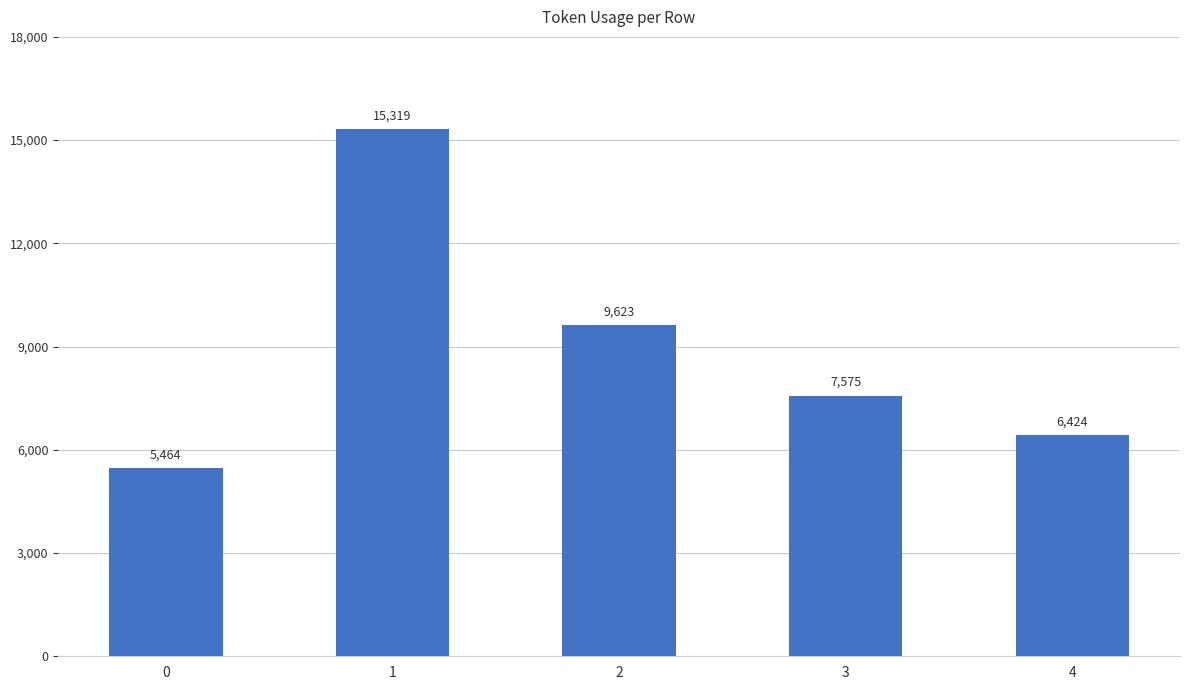

At which label is the value closest to 10391?

2